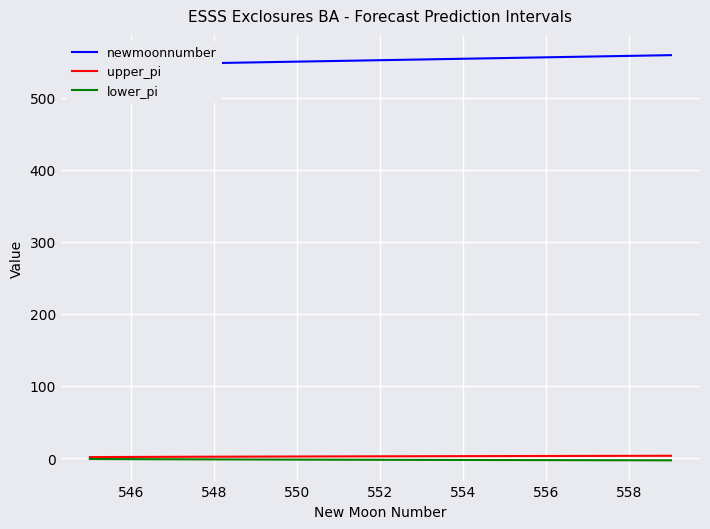

How many values in the lower_pi series are below -2?

11